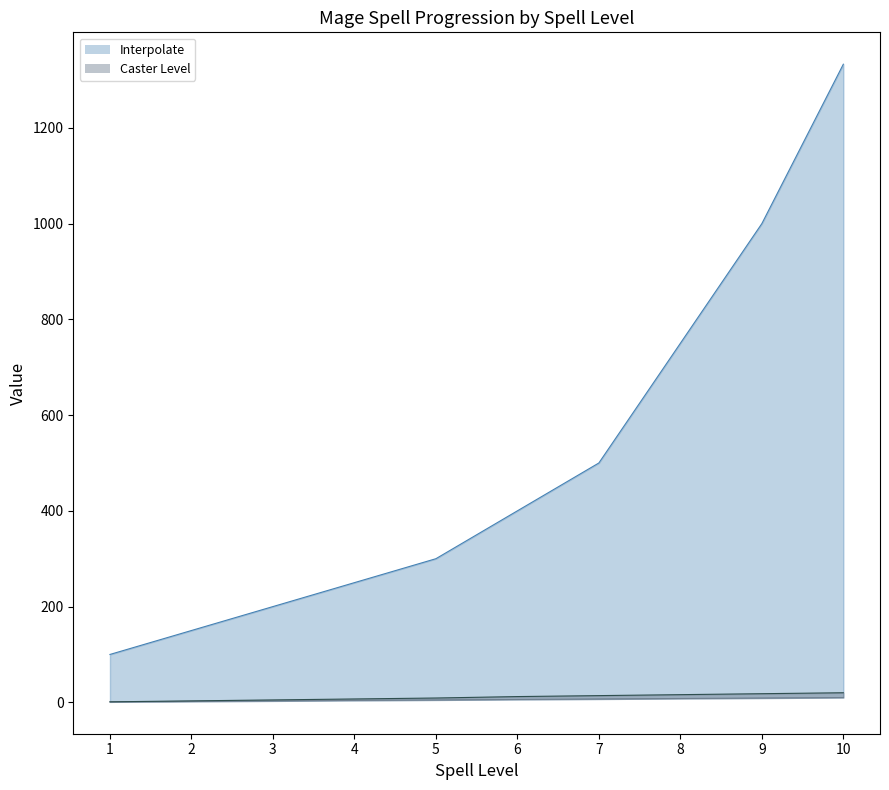

What is the maximum value shown in the chart?

1333